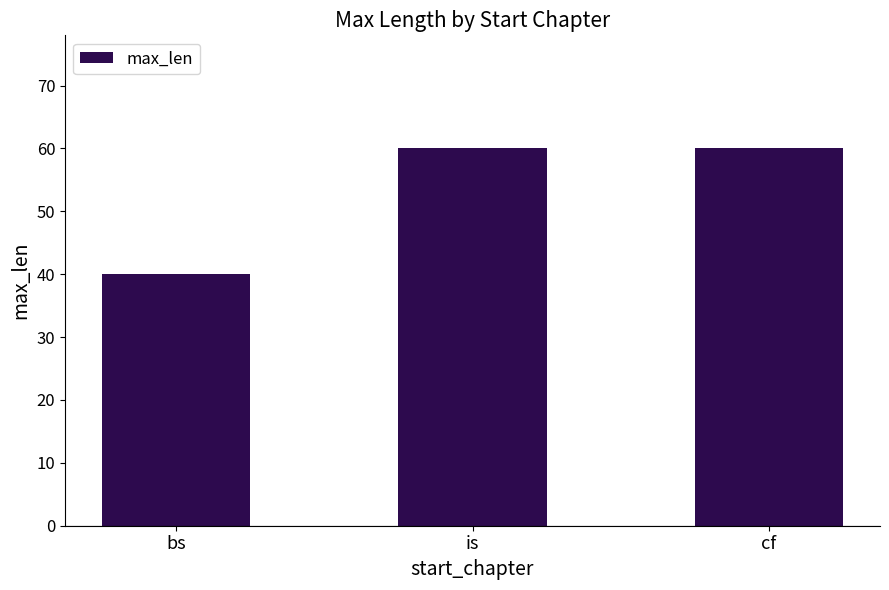

Count the number of categories in the chart.

3